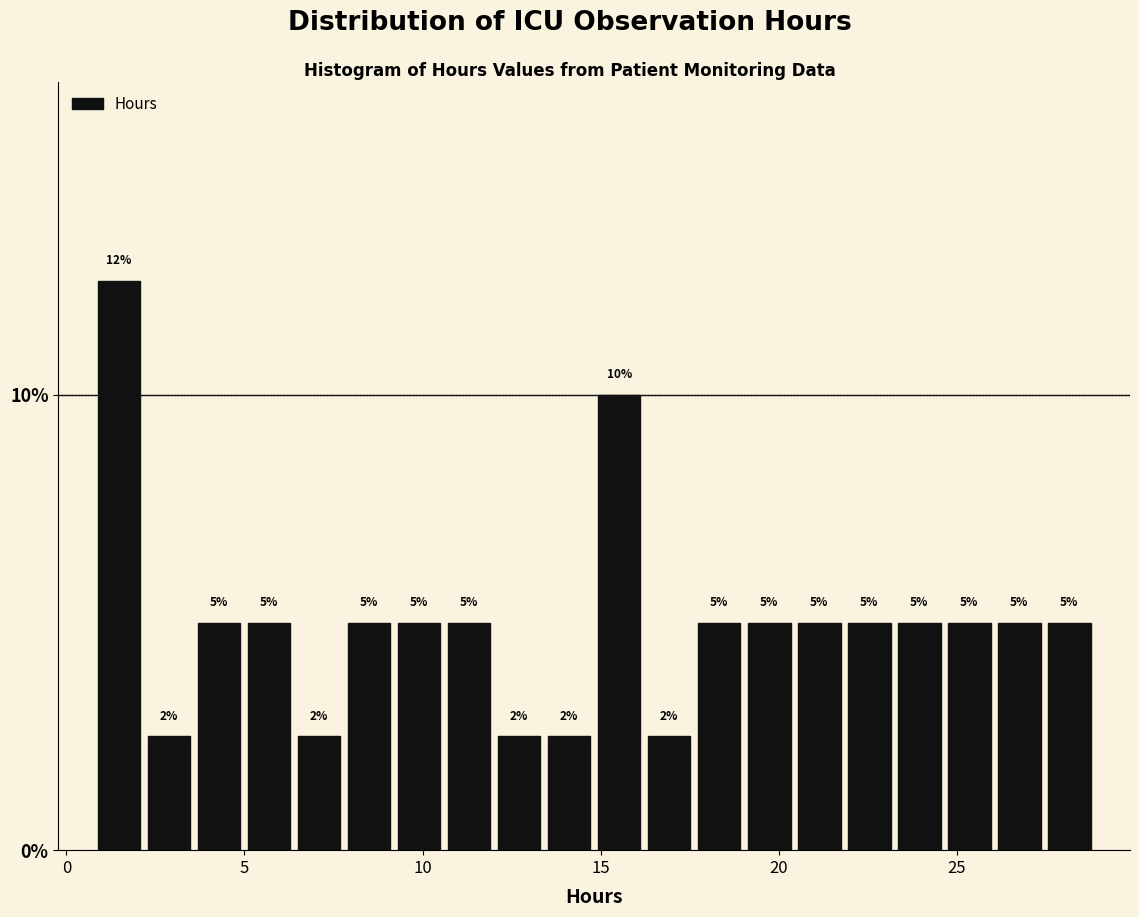

Read against the x-axis, roughly where is the centre of the tallest bar?

1.5